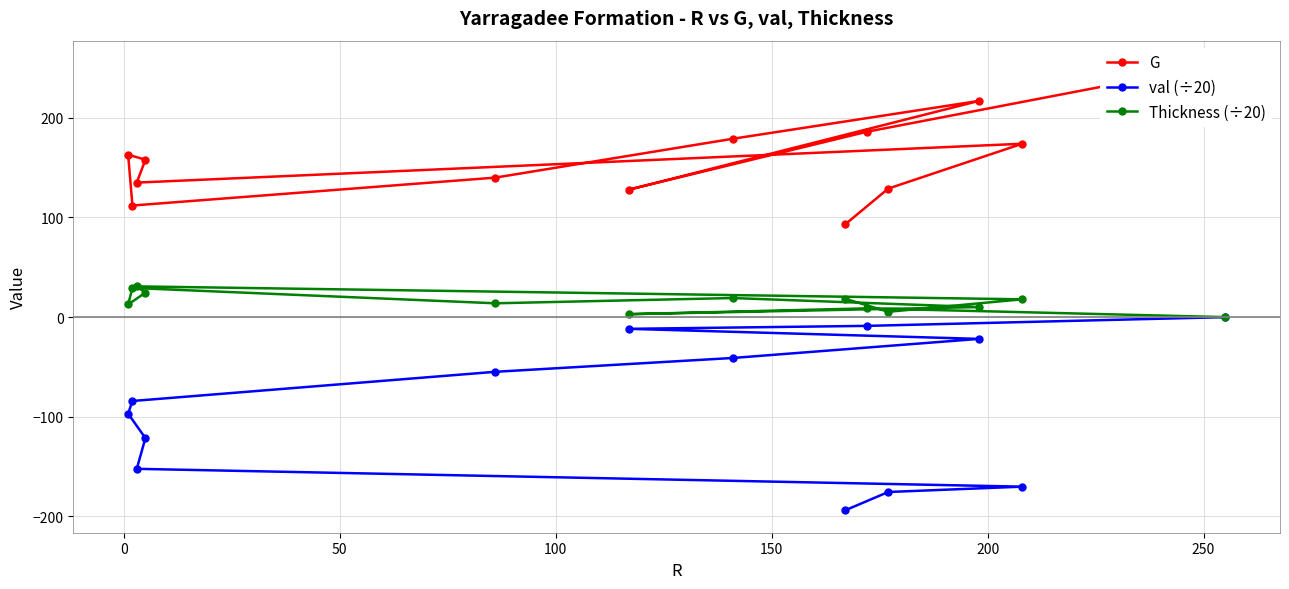

True or false: val (÷20) has a value of -90.3 at 200.

False